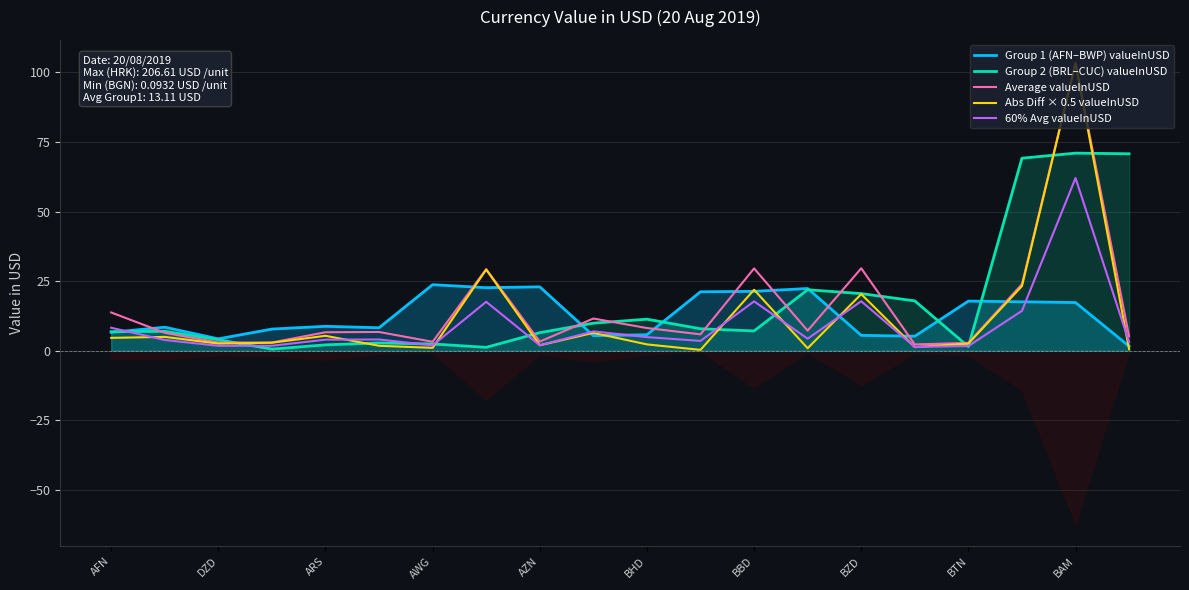

What is the difference between the maximum and minimum values in the 60% Avg valueInUSD series?

60.7